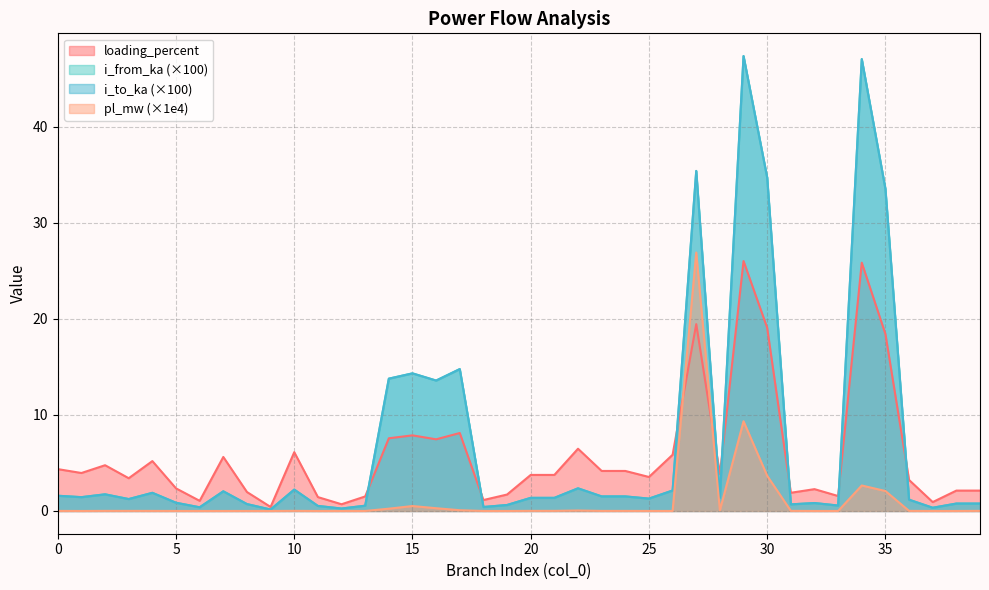

Rank the categories by i_to_ka value from lowest to highest.

9, 12, 37, 6, 18, 11, 13, 33, 19, 31, 8, 39, 38, 32, 5, 36, 3, 25, 21, 20, 28, 1, 24, 23, 0, 2, 4, 7, 26, 10, 22, 16, 14, 15, 17, 35, 30, 27, 34, 29